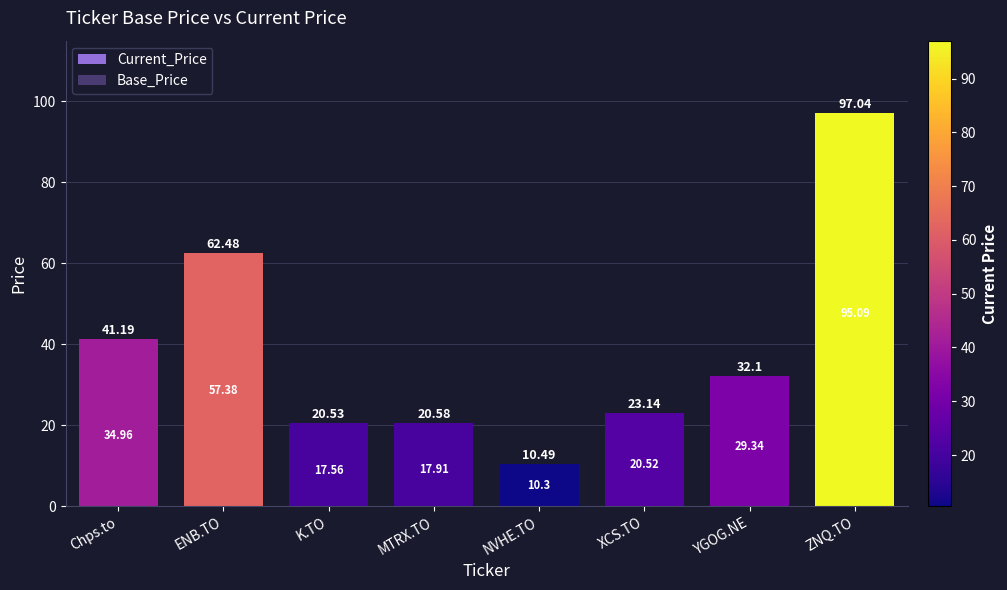

What position from the left is MTRX.TO?

4